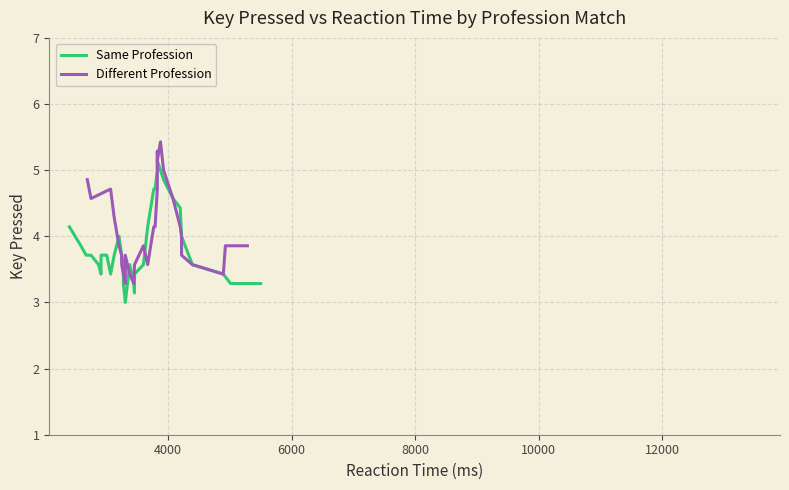

Does the chart have visible grid lines?

Yes